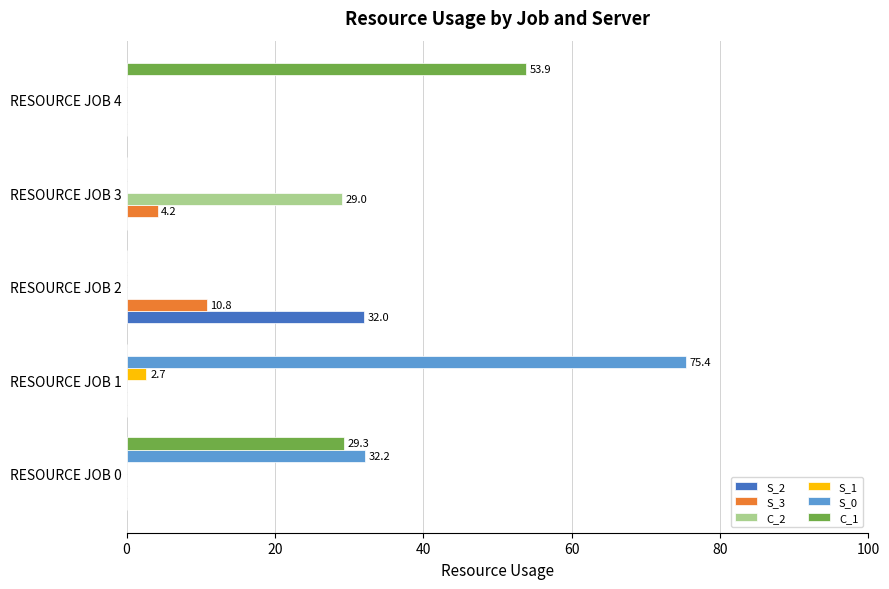

Is it true that S_0 equals 0.0 at RESOURCE JOB 4?

True